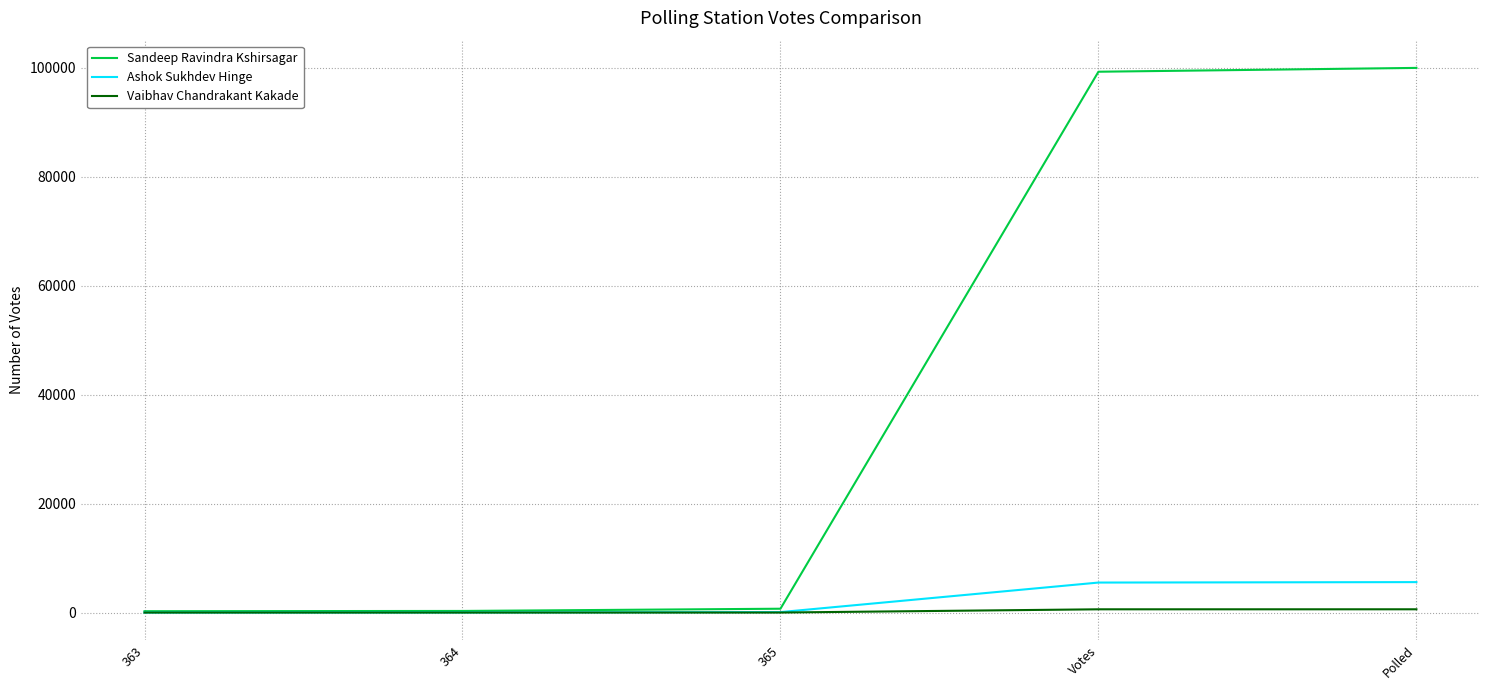

What position from the right is Polled?

1